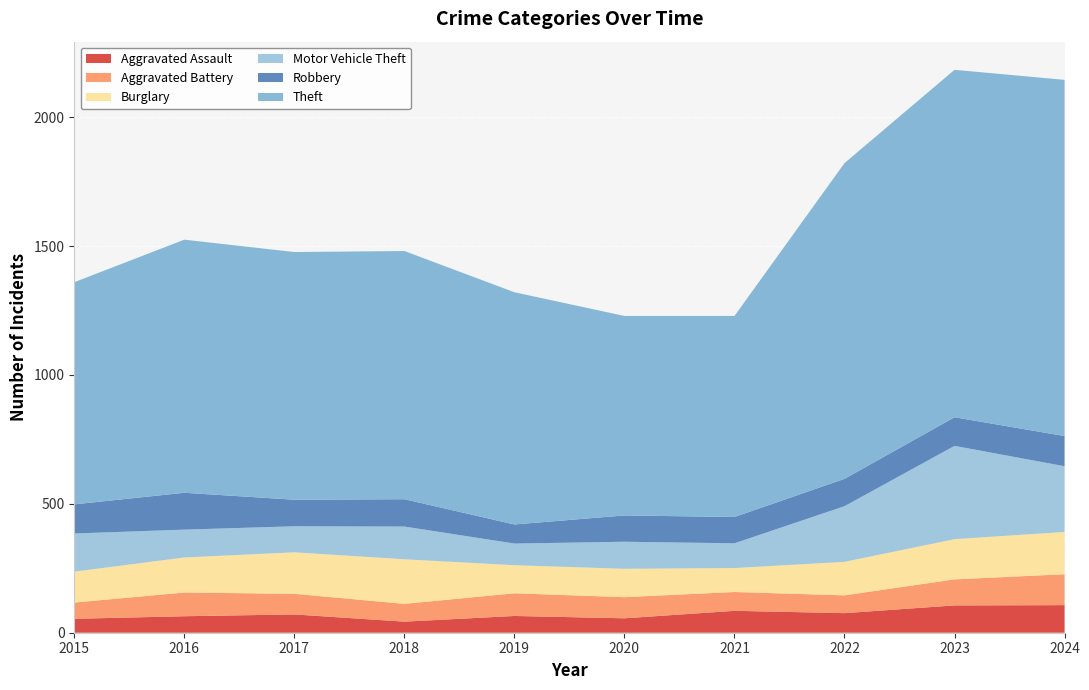

Reading right to left, extract all data points from this chart.

Aggravated Assault: 2024=107	2023=106	2022=76	2021=85	2020=56	2019=65	2018=43	2017=71	2016=64	2015=54
Aggravated Battery: 2024=120	2023=101	2022=69	2021=73	2020=82	2019=88	2018=69	2017=80	2016=92	2015=63
Burglary: 2024=164	2023=156	2022=130	2021=93	2020=110	2019=109	2018=173	2017=161	2016=136	2015=120
Motor Vehicle Theft: 2024=255	2023=362	2022=216	2021=96	2020=105	2019=84	2018=127	2017=101	2016=108	2015=148
Robbery: 2024=117	2023=111	2022=106	2021=102	2020=102	2019=74	2018=106	2017=103	2016=143	2015=113
Theft: 2024=1382	2023=1348	2022=1225	2021=780	2020=774	2019=901	2018=963	2017=961	2016=982	2015=862